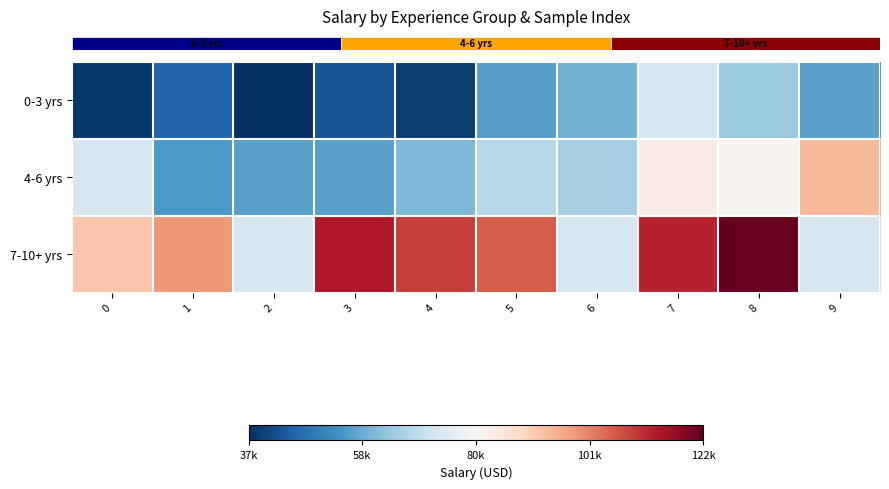

What is the difference between the highest and lowest values at 3?

70287.0